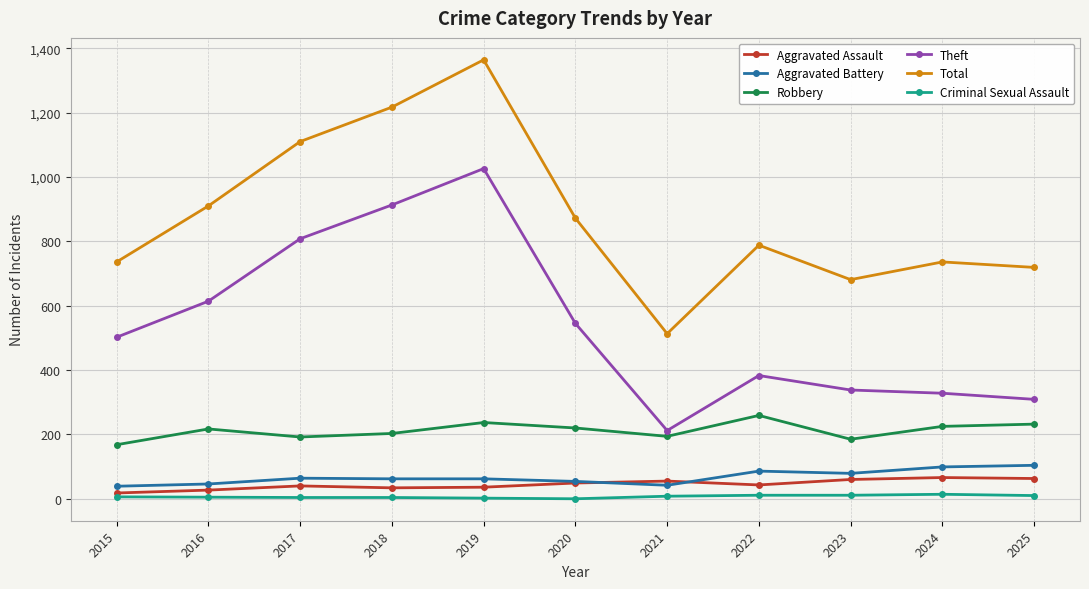

What is the approximate value of Aggravated Battery at 2018, to the nearest 10?

60